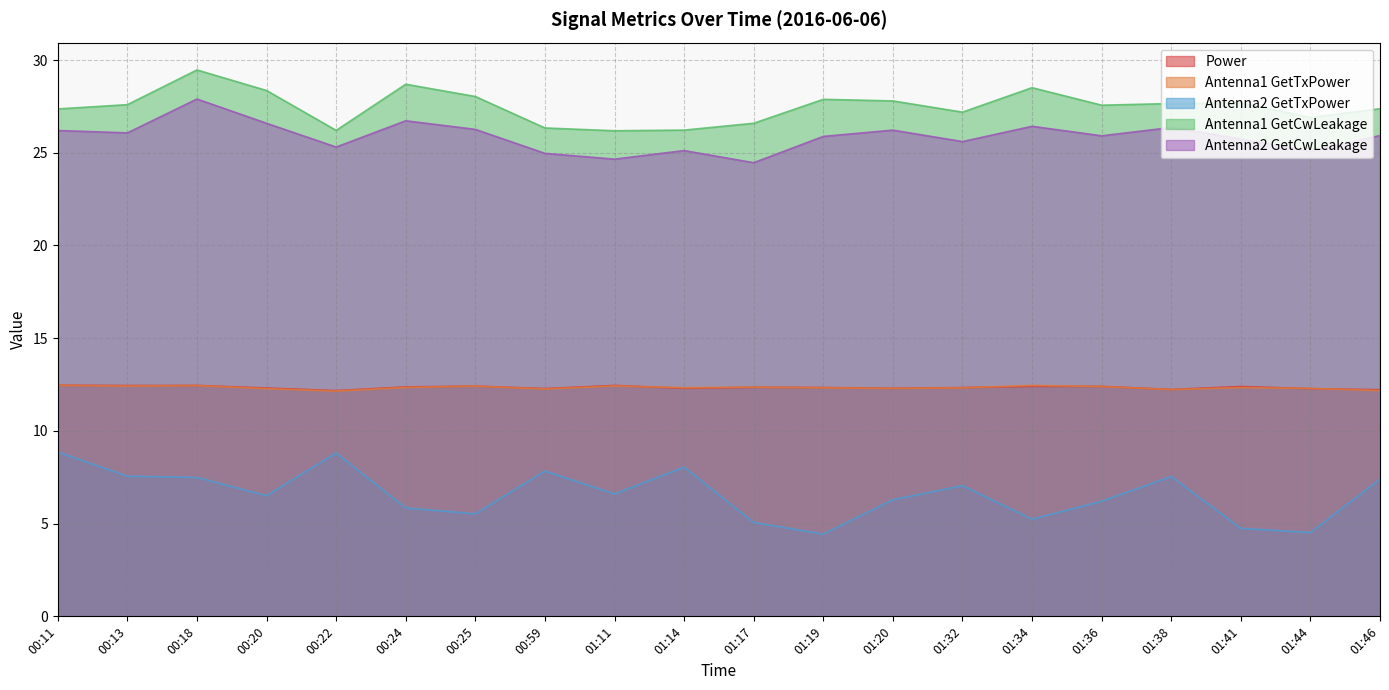

Which has a higher value, 00:11 or 01:41?

00:11